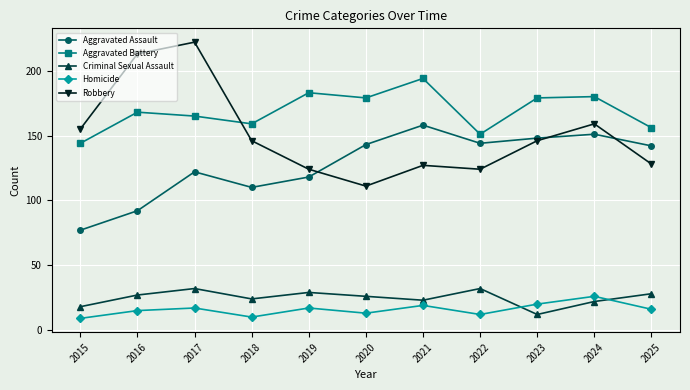

Reading right to left, extract all data points from this chart.

Aggravated Assault: 142	151	148	144	158	143	118	110	122	92	77
Aggravated Battery: 156	180	179	151	194	179	183	159	165	168	144
Criminal Sexual Assault: 28	22	12	32	23	26	29	24	32	27	18
Homicide: 16	26	20	12	19	13	17	10	17	15	9
Robbery: 128	159	146	124	127	111	124	146	222	213	155